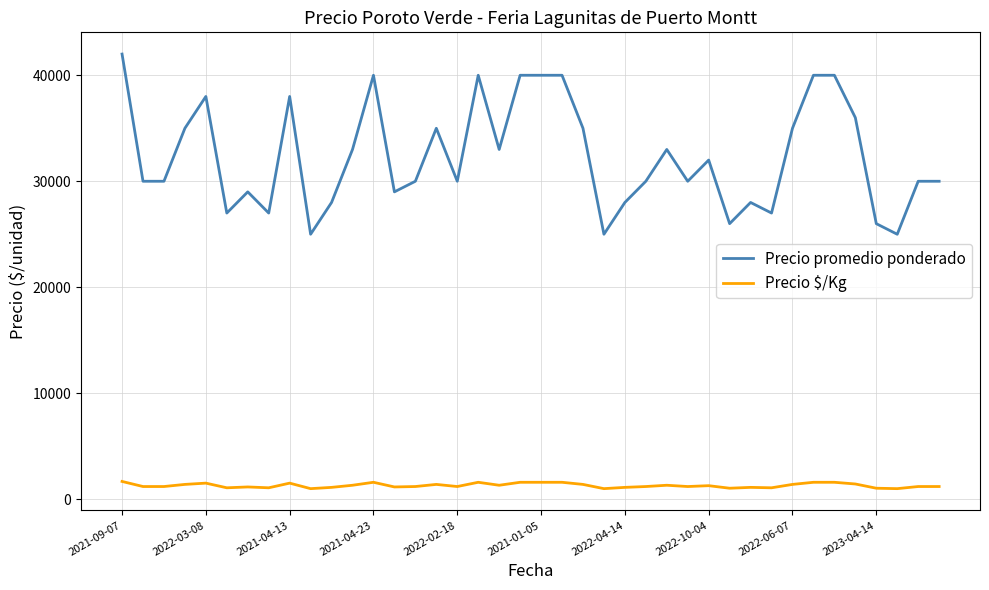

How many lines are shown in the chart?

2